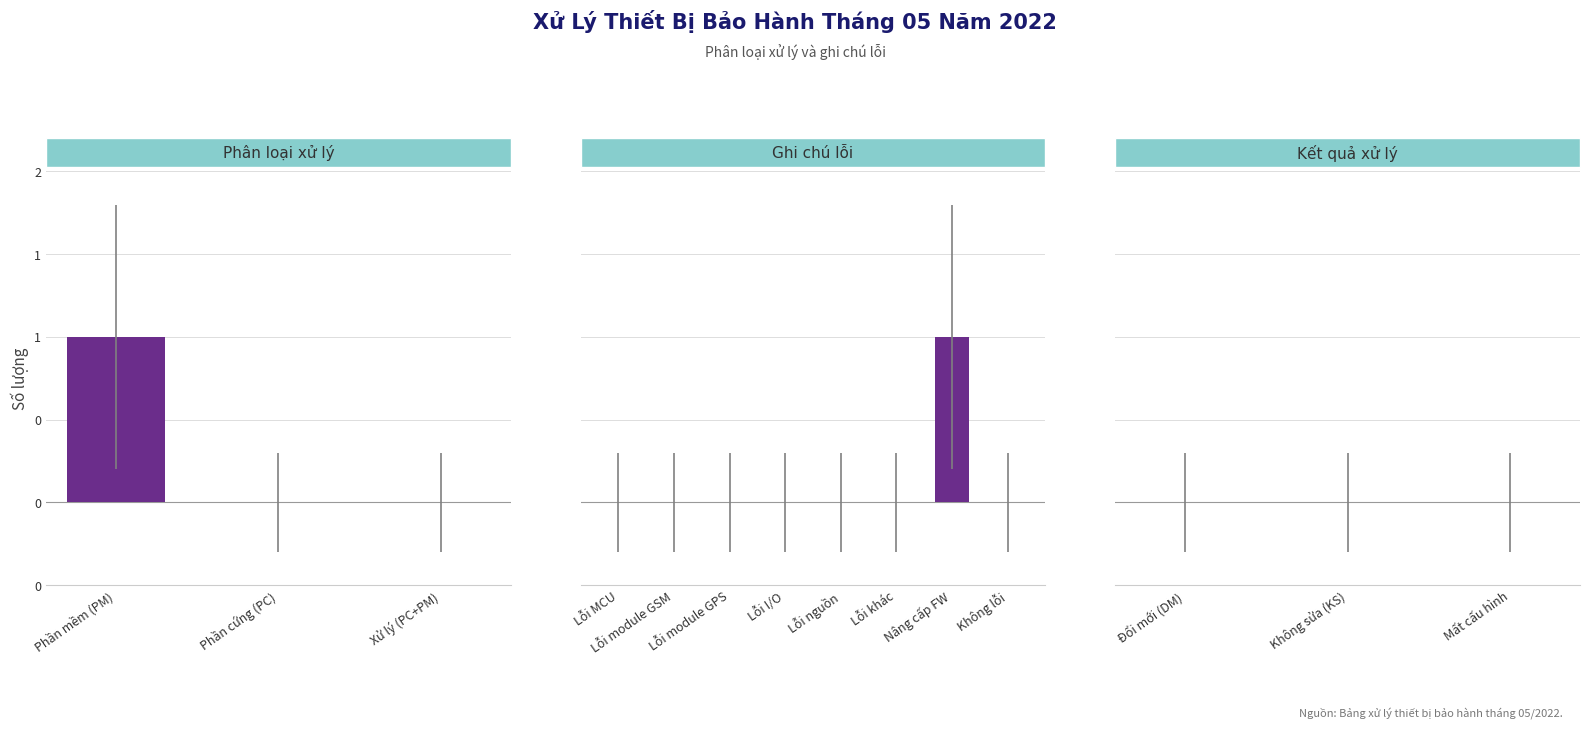

List the labels in order of value, smallest first.

Phần cứng (PC), Xử lý (PC+PM), Lỗi MCU, Lỗi module GSM, Lỗi module GPS, Lỗi I/O, Lỗi nguồn, Lỗi khác, Không lỗi, Đổi mới (DM), Không sửa (KS), Mất cấu hình, Phần mềm (PM), Nâng cấp FW